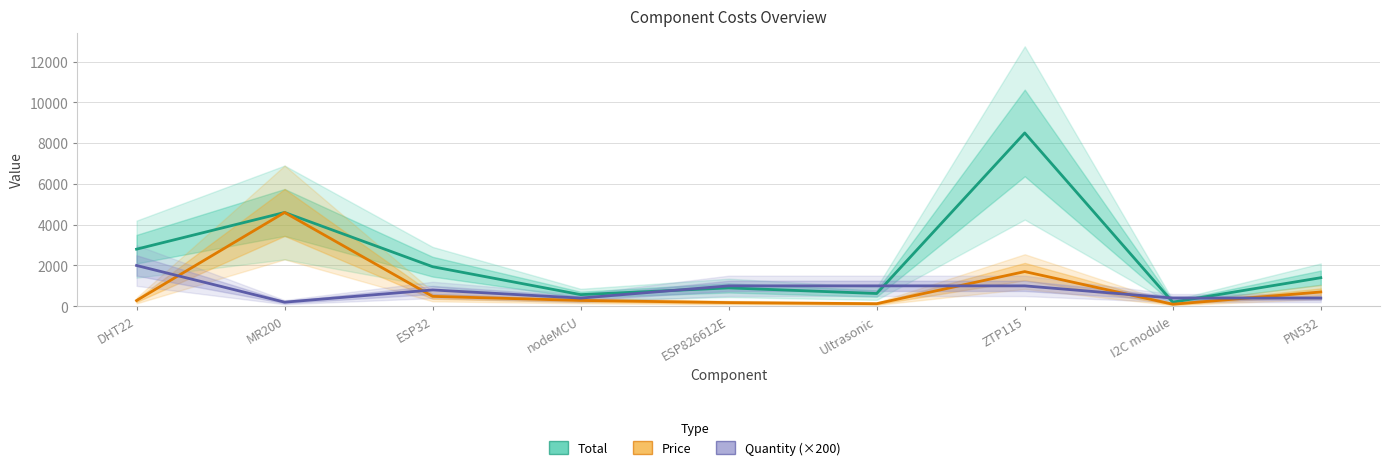

Which category has the lowest value in the Total series?

I2C module